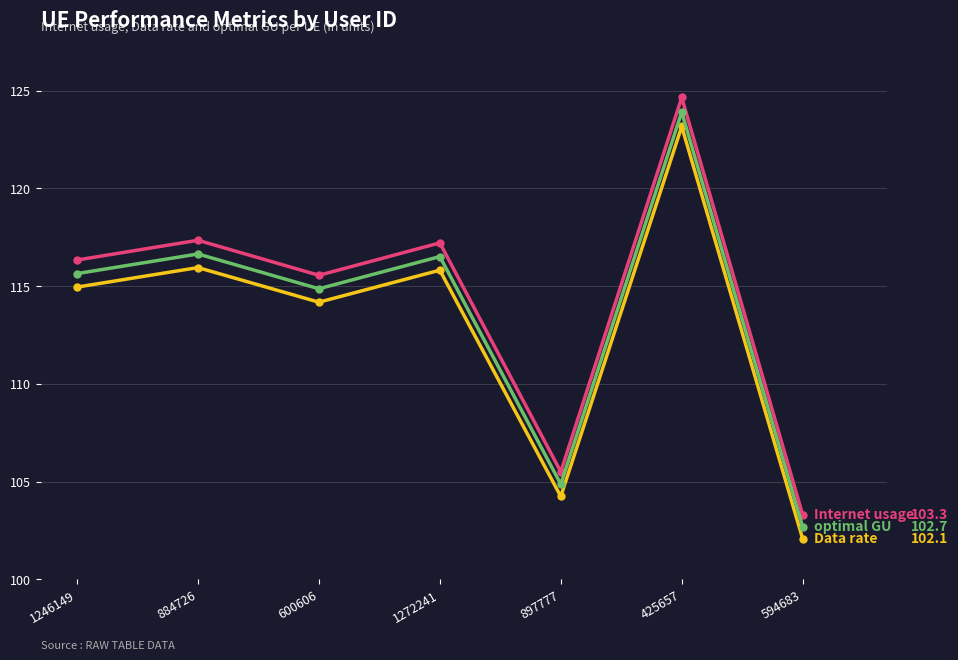

Reading left to right, transcribe all the data shown in this chart.

Internet usage: 1246149=116.3	884726=117.3	600606=115.6	1272241=117.2	897777=105.5	425657=124.6	594683=103.3
Data rate: 1246149=114.9	884726=115.9	600606=114.2	1272241=115.8	897777=104.2	425657=123.2	594683=102.1
optimal GU: 1246149=115.6	884726=116.6	600606=114.9	1272241=116.5	897777=104.9	425657=123.9	594683=102.7